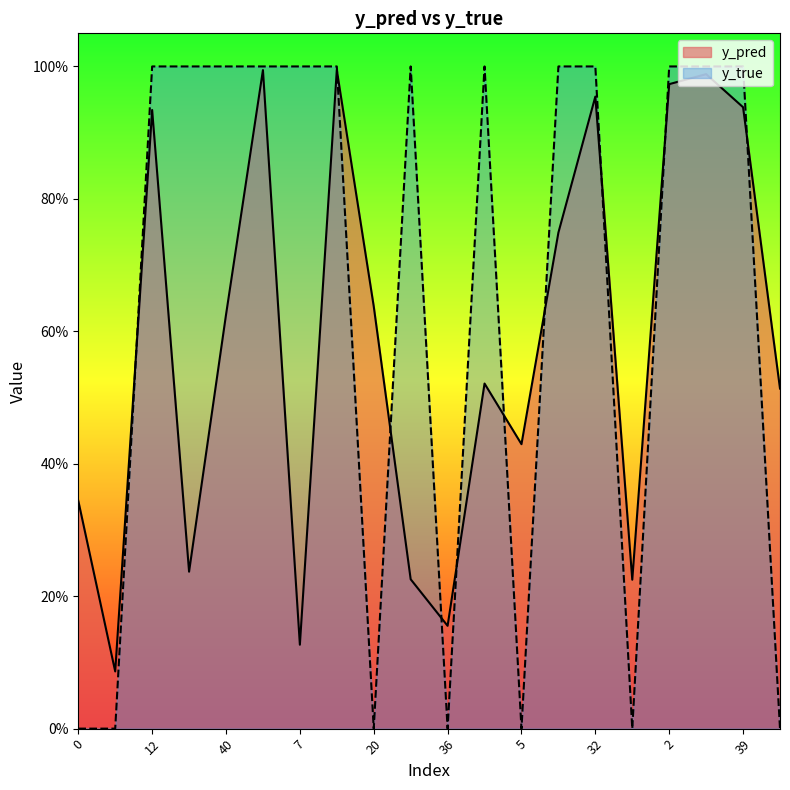

Reading left to right, what are all the values shown in this chart?

y_pred: 0=0.3	11=0.1	12=0.9	23=0.2	40=0.6	50=1.0	7=0.1	17=1.0	20=0.6	22=0.2	36=0.2	3=0.5	5=0.4	15=0.7	32=1.0	42=0.2	2=1.0	4=1.0	39=0.9	46=0.5
y_true: 0=0.0	11=0.0	12=1.0	23=1.0	40=1.0	50=1.0	7=1.0	17=1.0	20=0.0	22=1.0	36=0.0	3=1.0	5=0.0	15=1.0	32=1.0	42=0.0	2=1.0	4=1.0	39=1.0	46=0.0